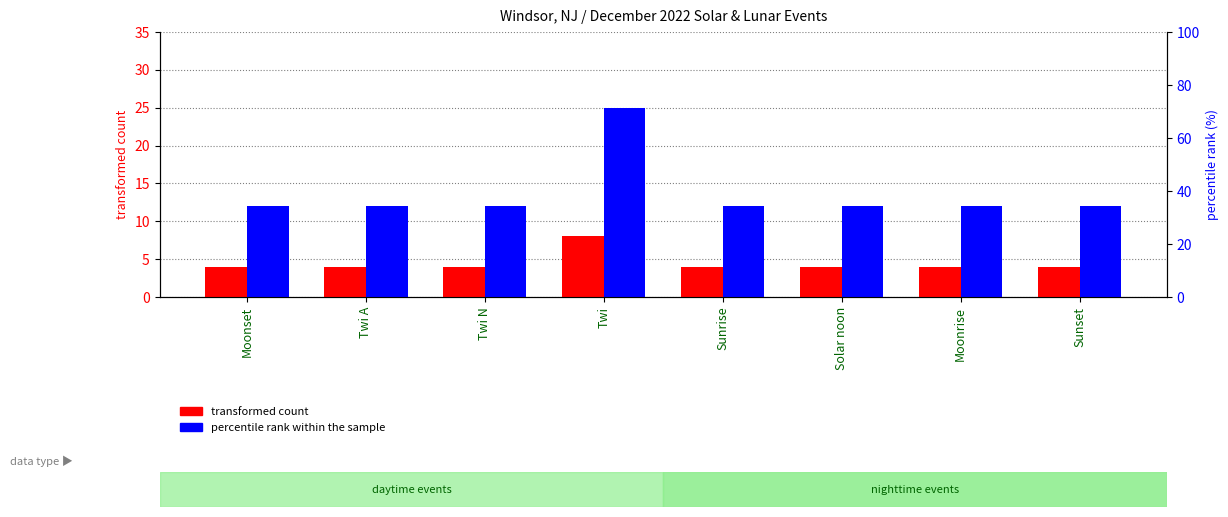

What are all the series names shown in the legend?

transformed count, percentile rank within the sample